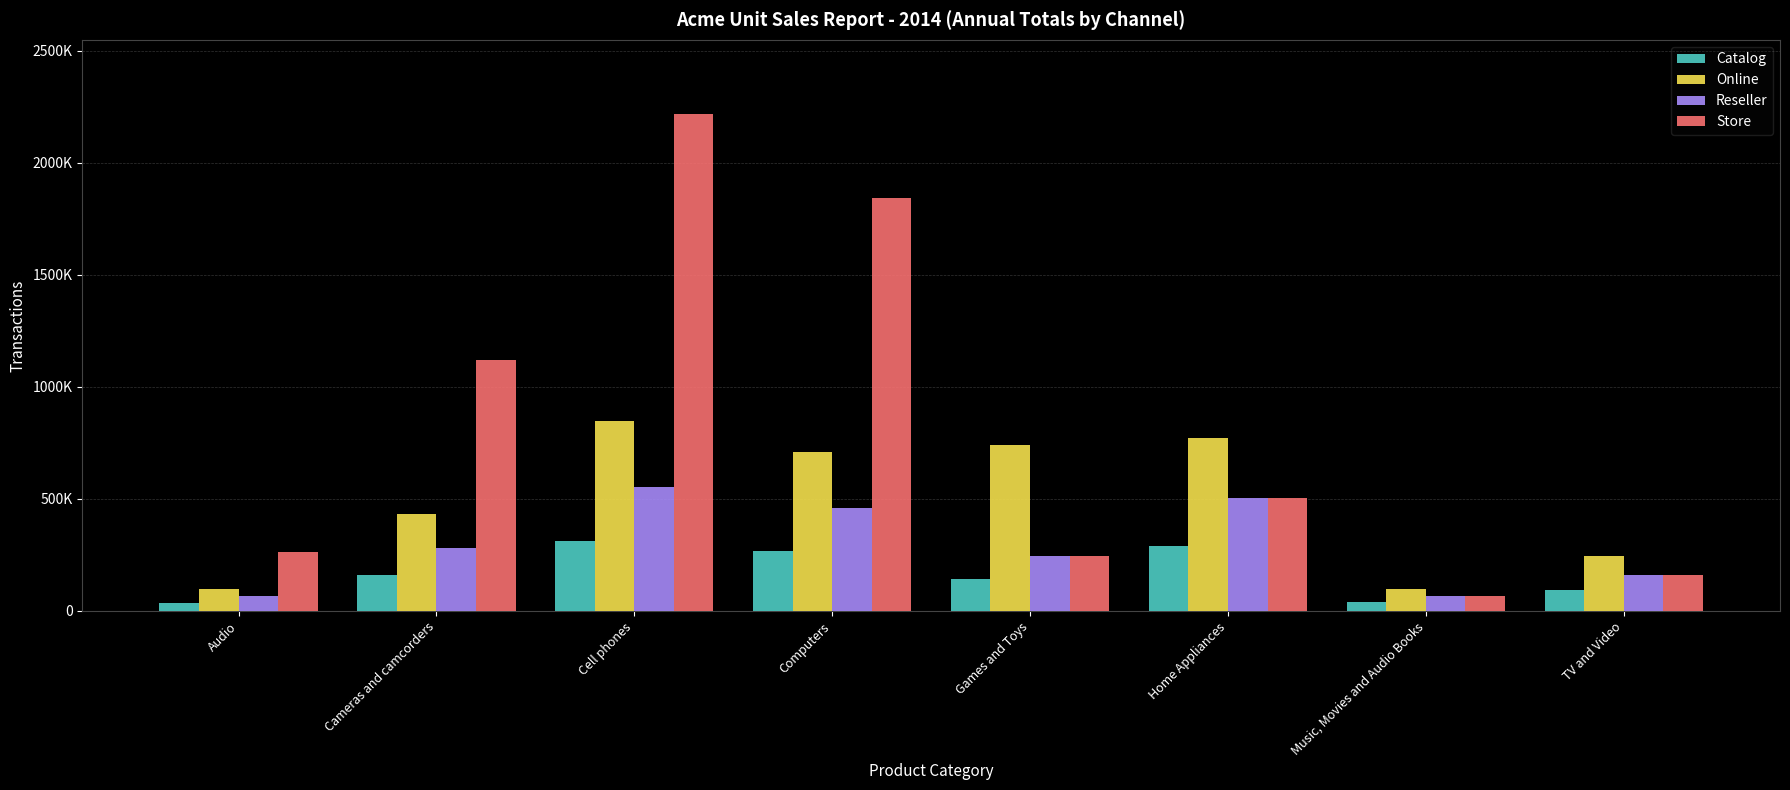

Reading right to left, extract all data points from this chart.

Catalog: 94171	38261	291254	141555	265196	309744	158704	36807
Online: 245178	98436	770047	739154	709616	848906	432160	99279
Reseller: 159800	65283	504157	245320	457817	553000	279472	65086
Store: 159800	65283	504157	245320	1841565	2216070	1121862	263100